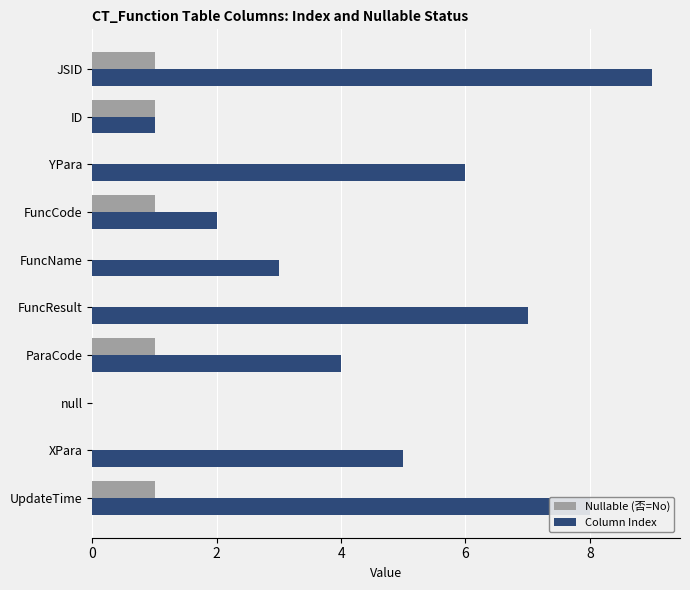

Count the number of data series in this chart.

2